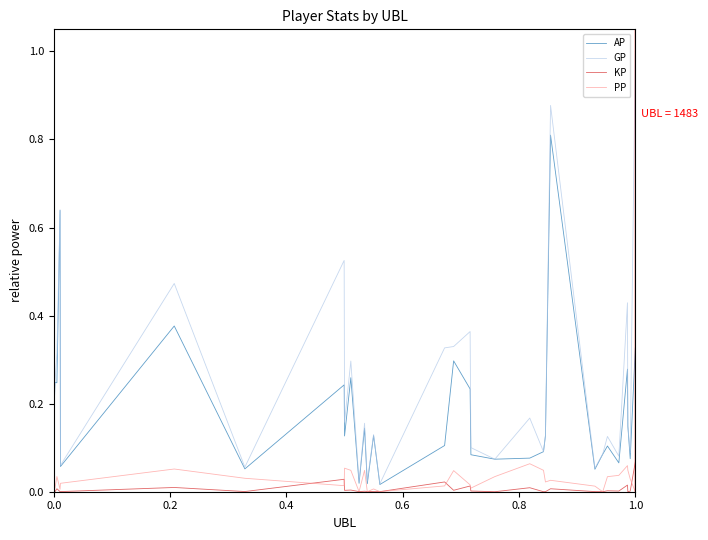

True or false: PP and AP cross at least once.

False